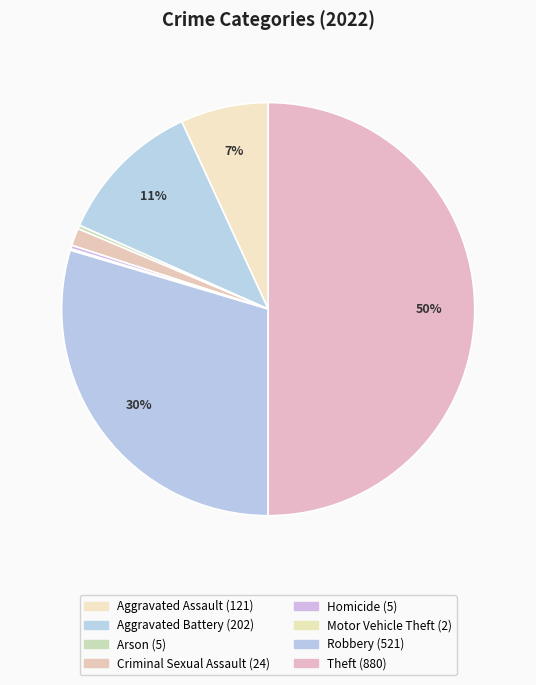

True or false: Criminal Sexual Assault accounts for 1% of the total.

True